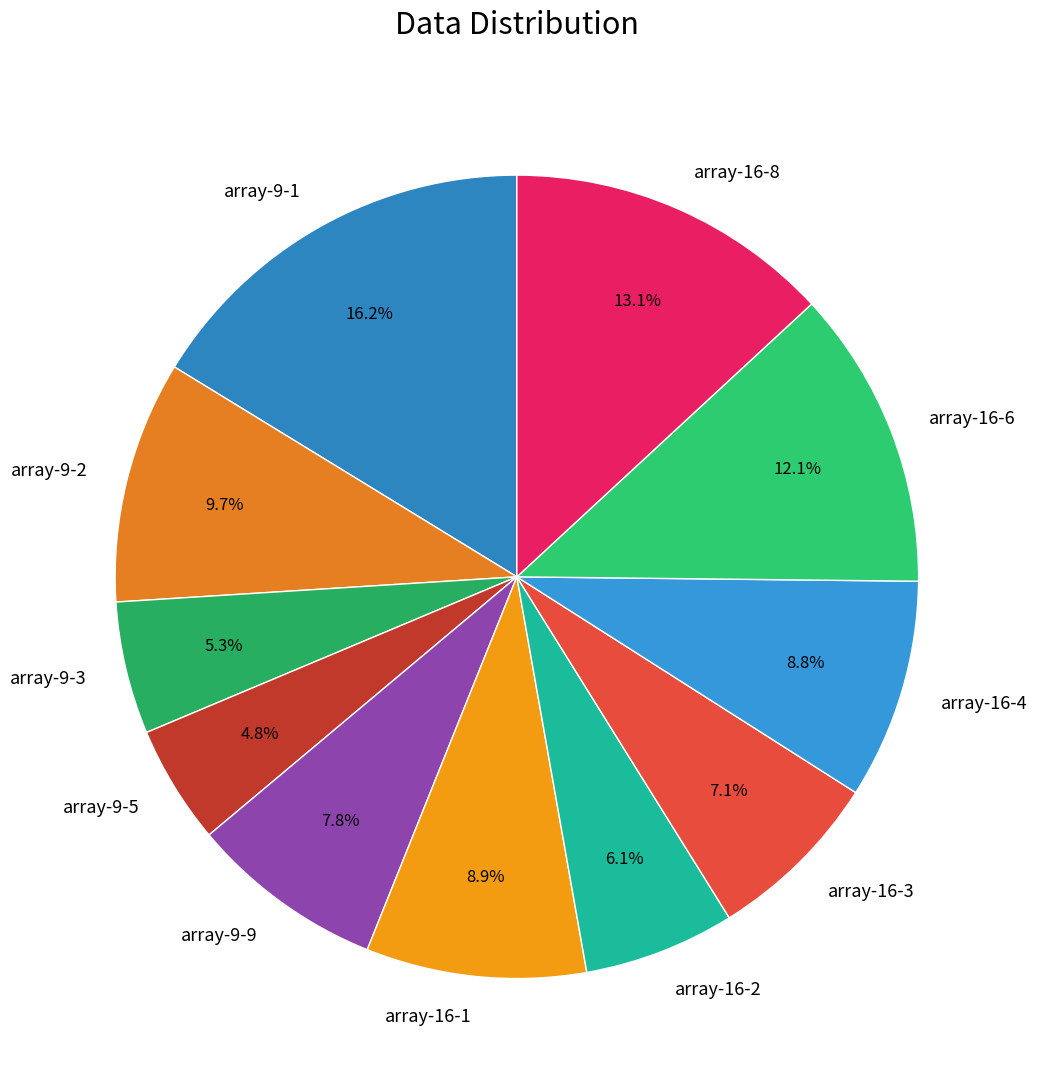

Which category has the biggest portion of the pie?

array-9-1